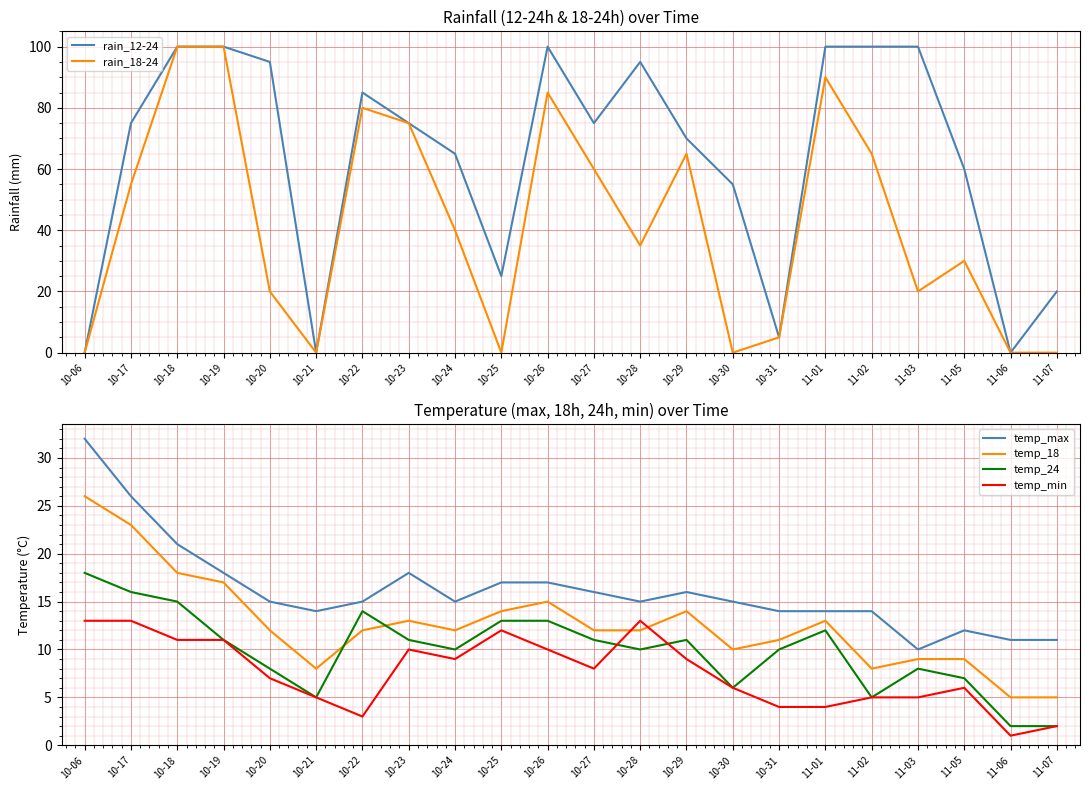

Read the temp_24 value at 10-23.

11